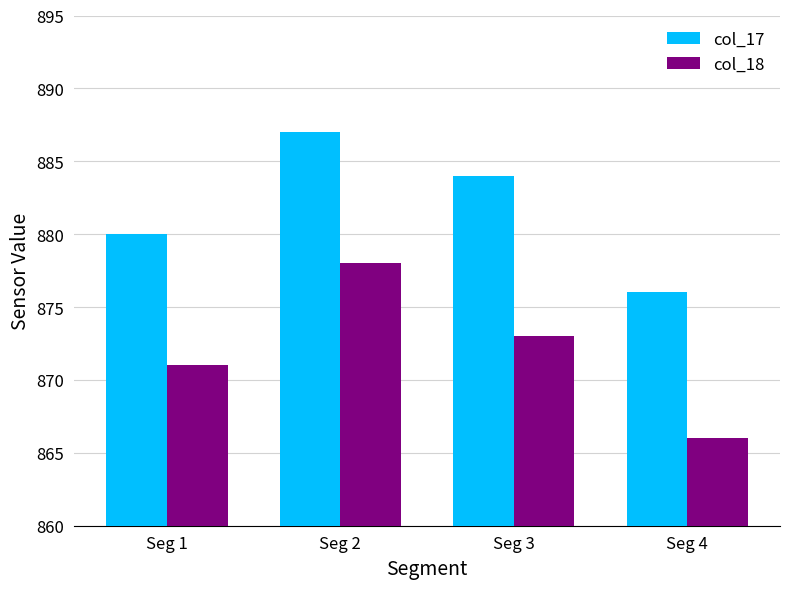

At how many categories does at least one series exceed 878?

3